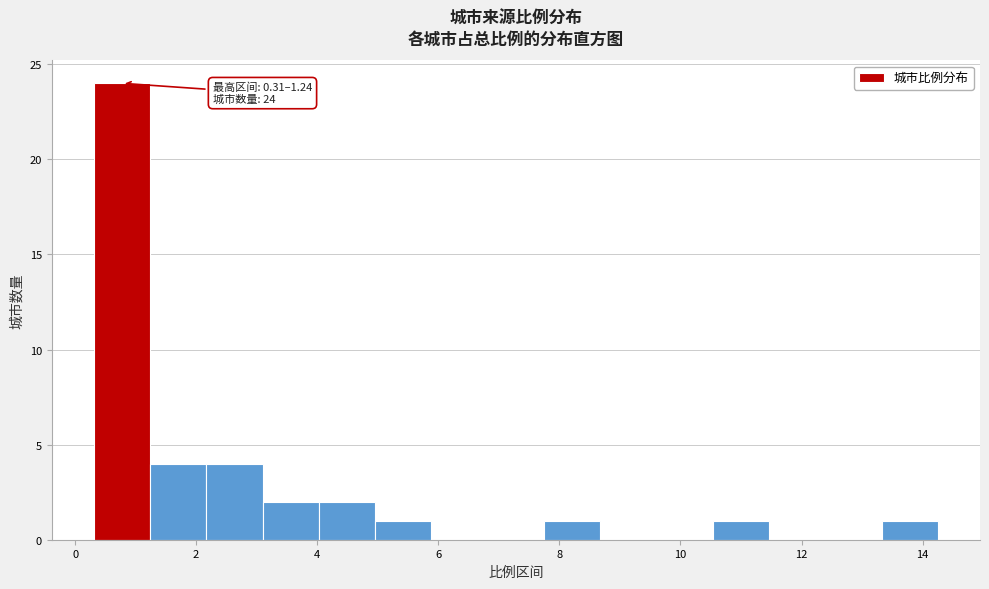

Which range on the x-axis has the tallest bar?

0.4 to 1.2